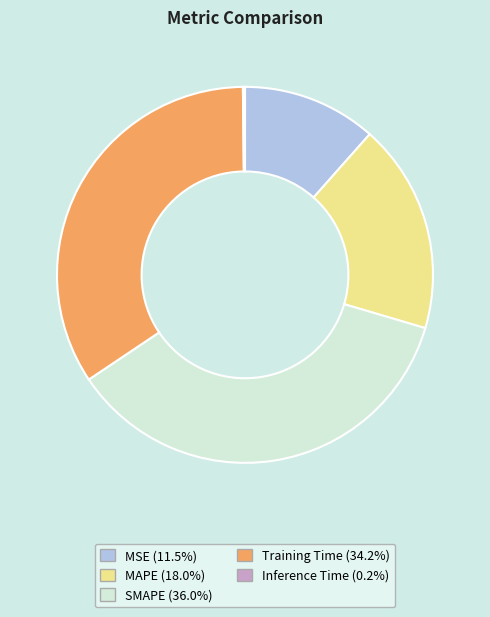

Does any single category account for the majority?

No